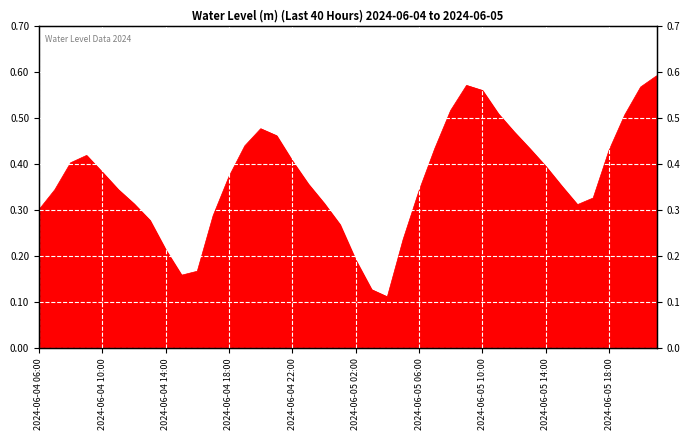

Which label corresponds to the largest value in the chart?

2024-06-05 21:00